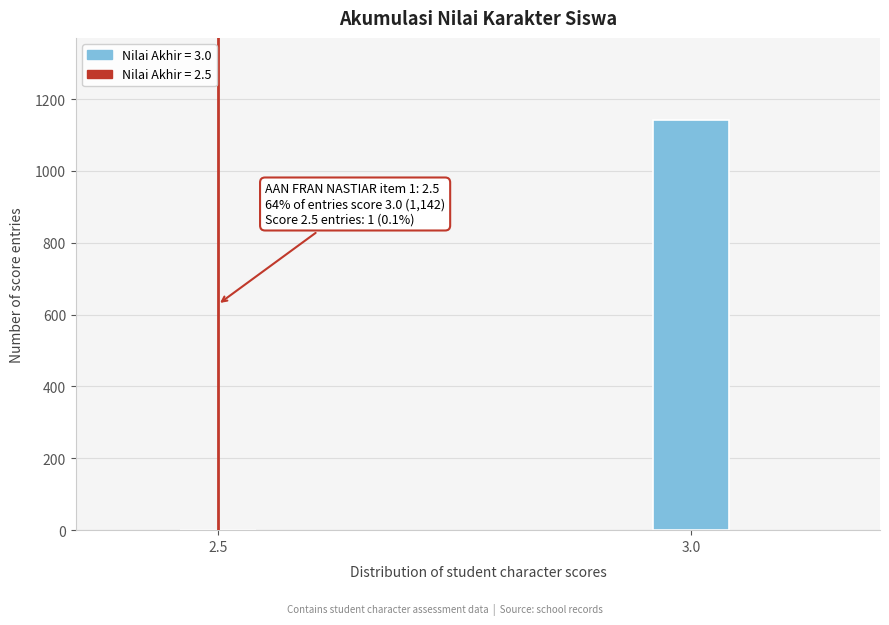

Reading left to right, what are all the values shown in this chart?

2.5=1	3.0=1142